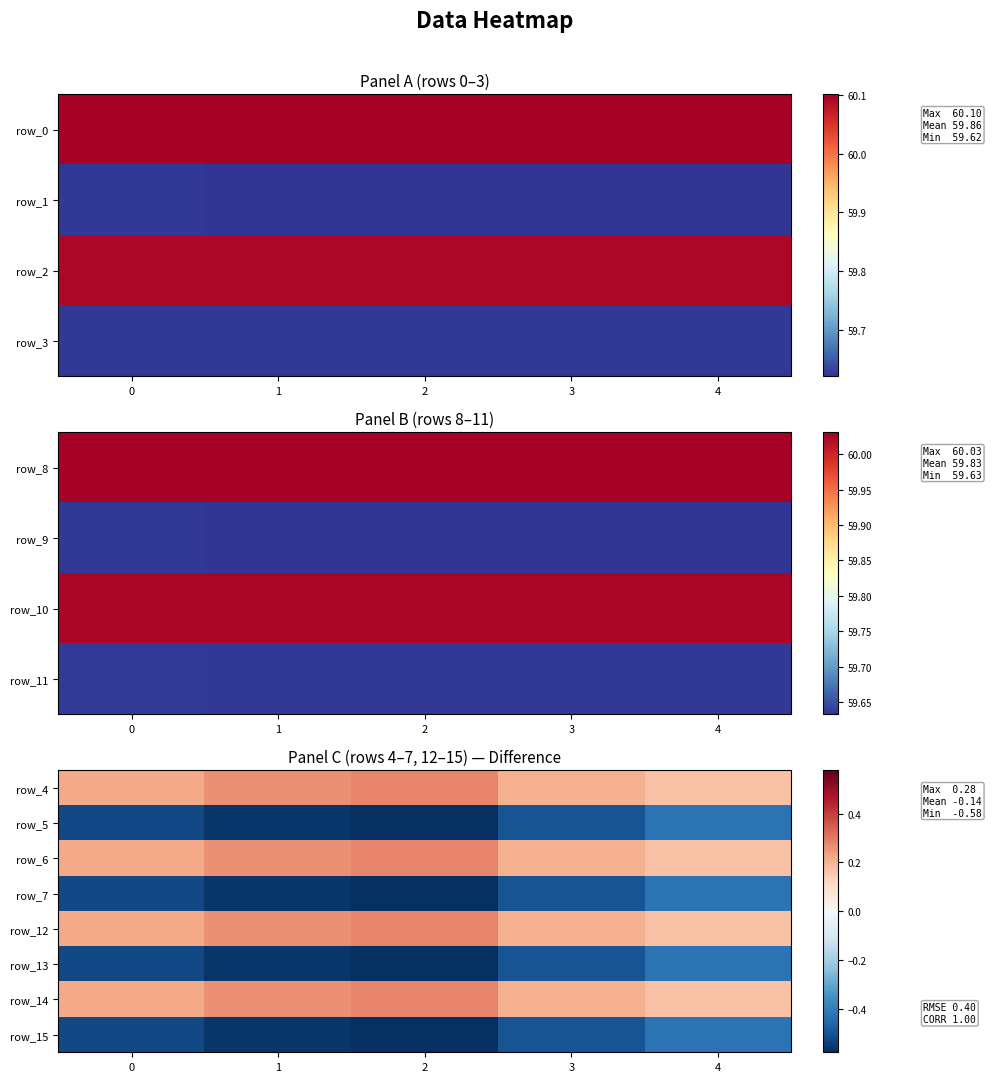

What is the spread (max minus min) of values at 1?

0.8